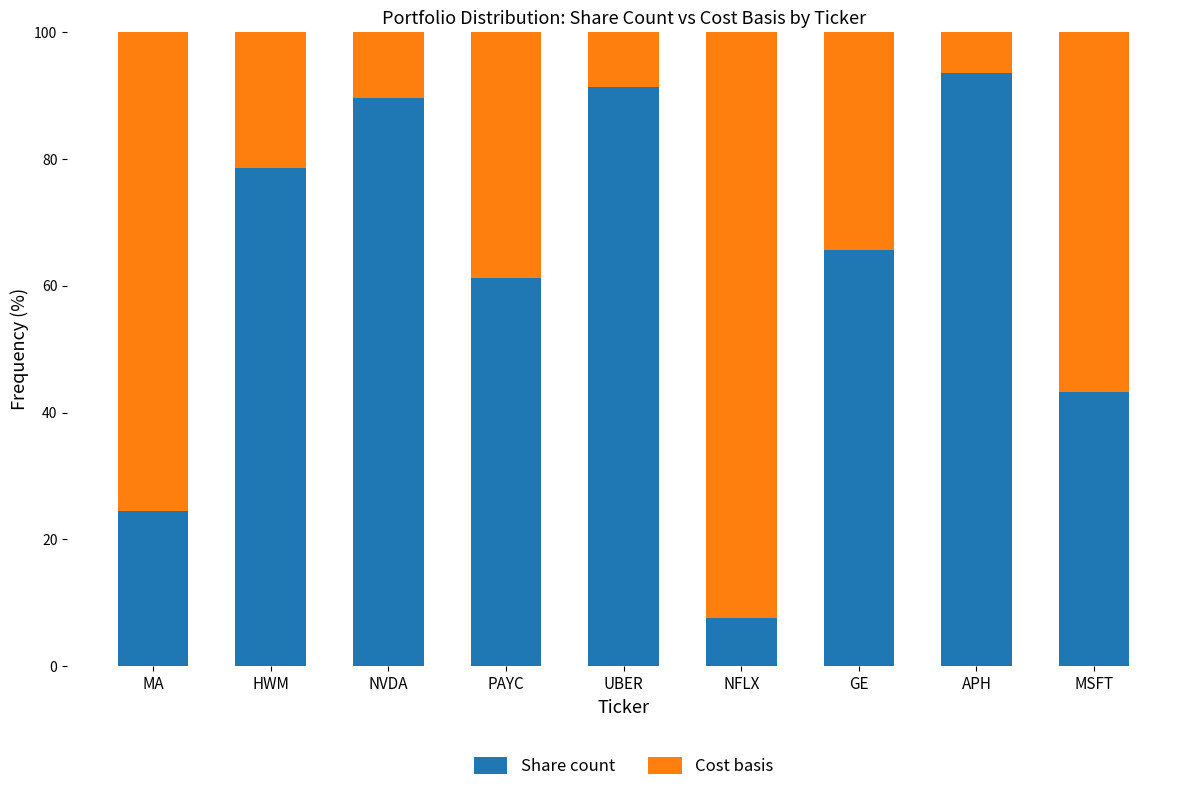

Rank the categories by Share count value from highest to lowest.

APH, UBER, NVDA, HWM, GE, PAYC, MSFT, MA, NFLX